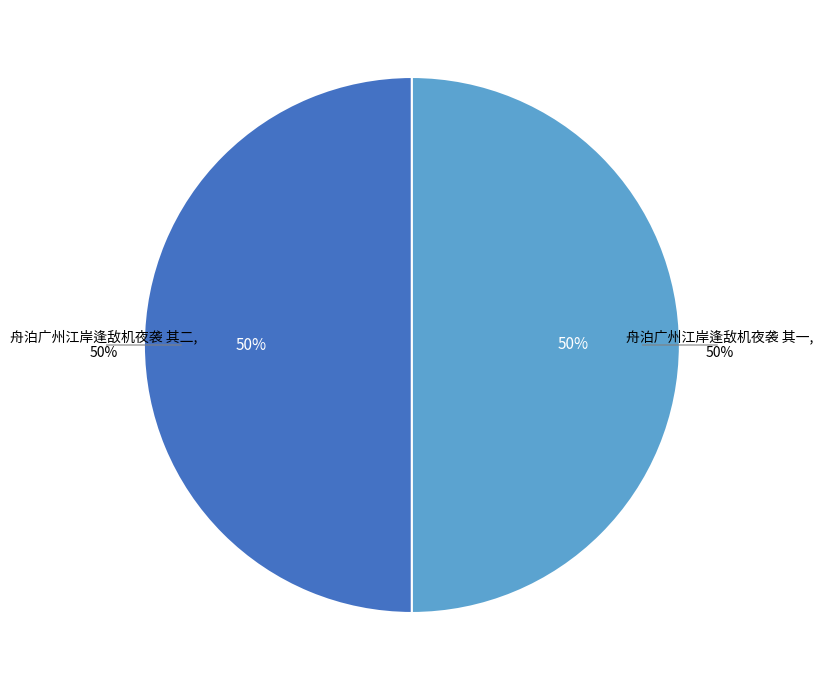

To the nearest percent, what is the combined percentage of 舟泊广州江岸逢敌机夜袭 其二 and 舟泊广州江岸逢敌机夜袭 其一?

100%